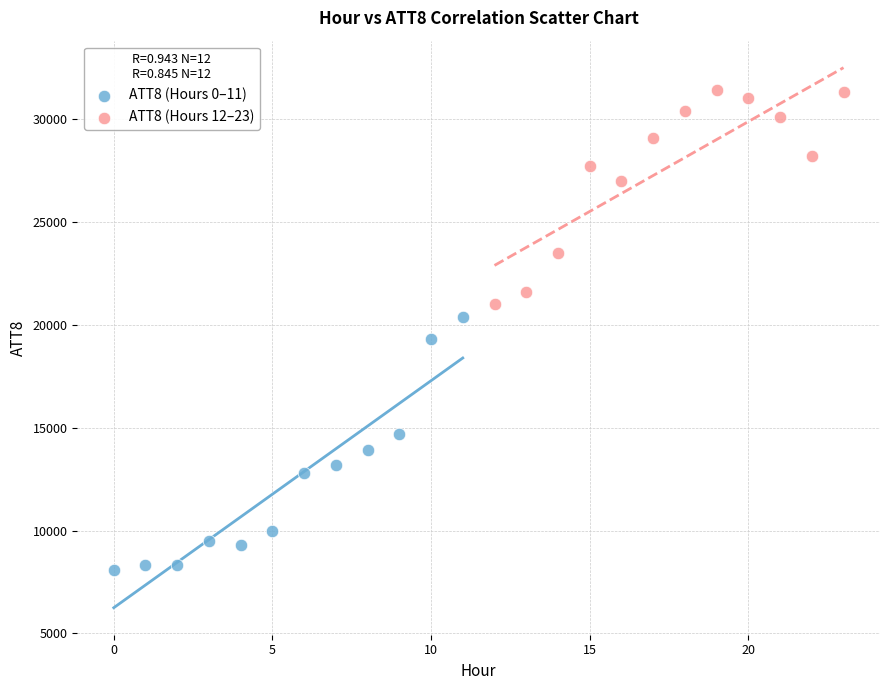

Which series contains the lowest Y value?

ATT8 (Hours 0–11)